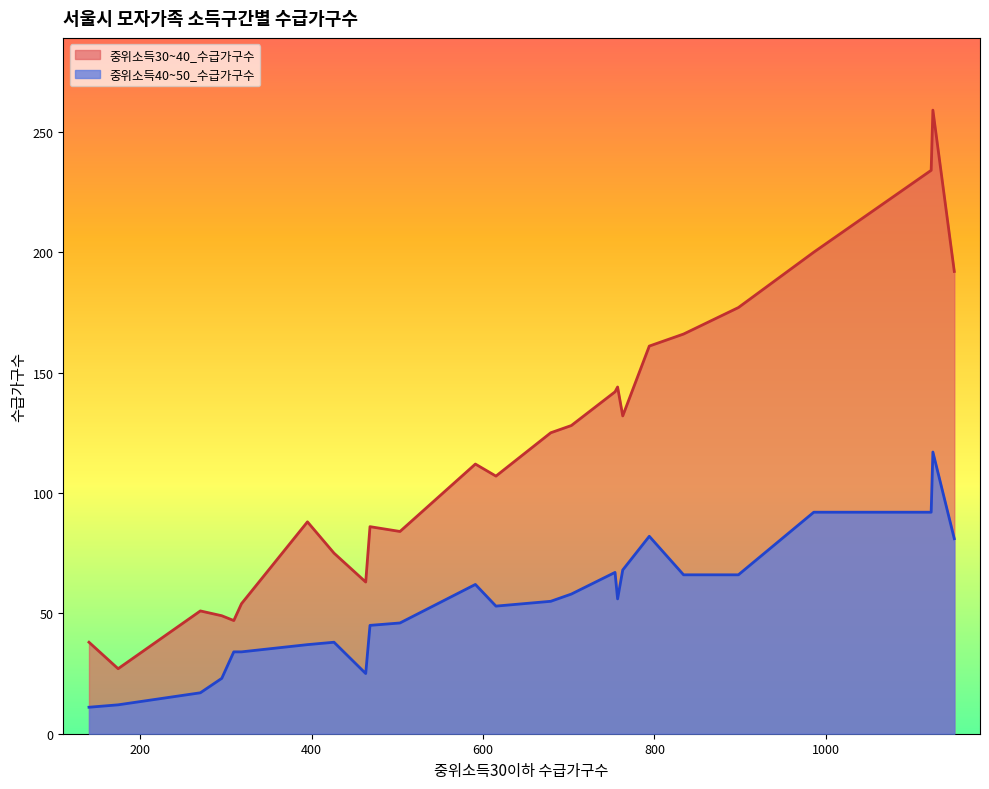

How many data points in 중위소득30~40_수급가구수 are less than 112?

12